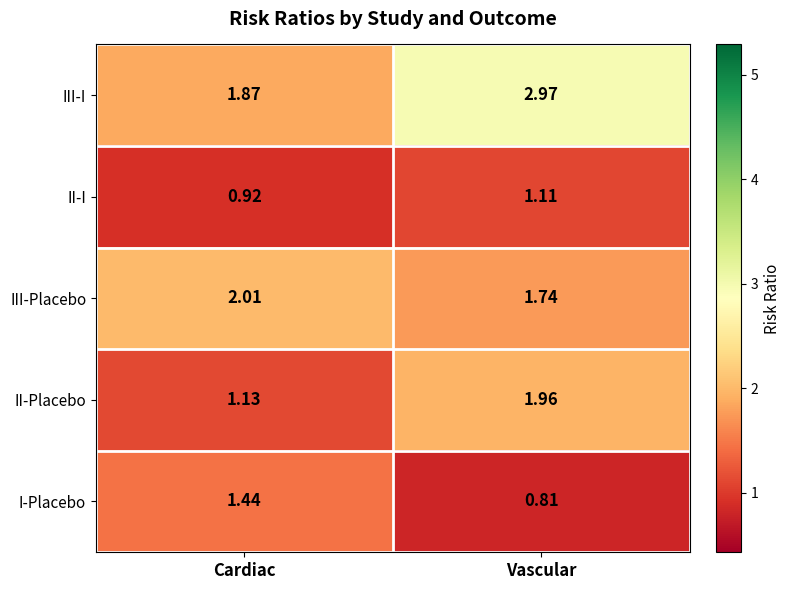

Rank the series at Cardiac from highest to lowest value.

III-Placebo, III-I, I-Placebo, II-Placebo, II-I